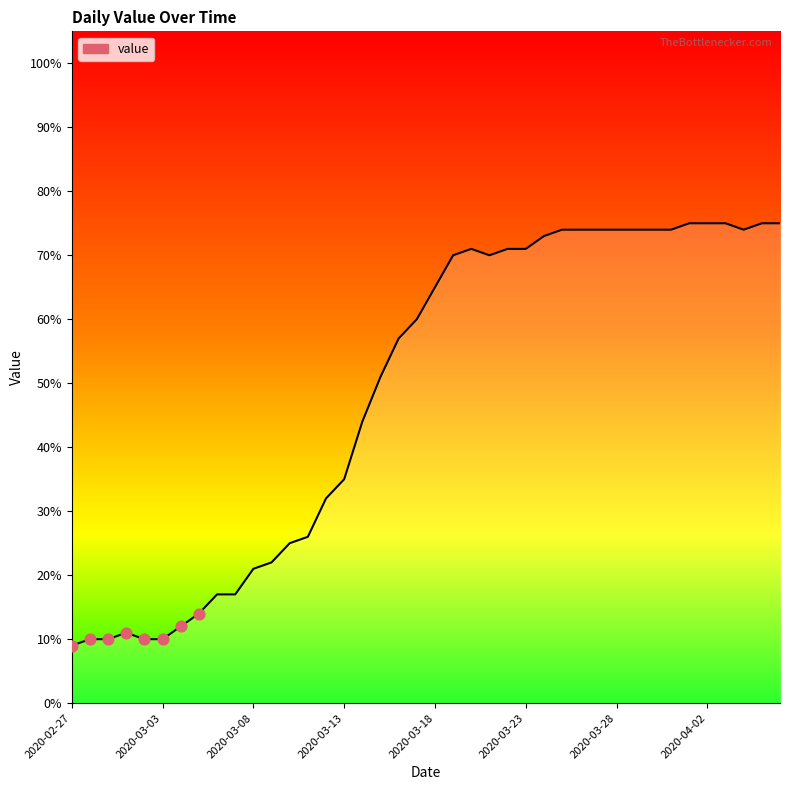

What is the maximum value shown in the chart?

75